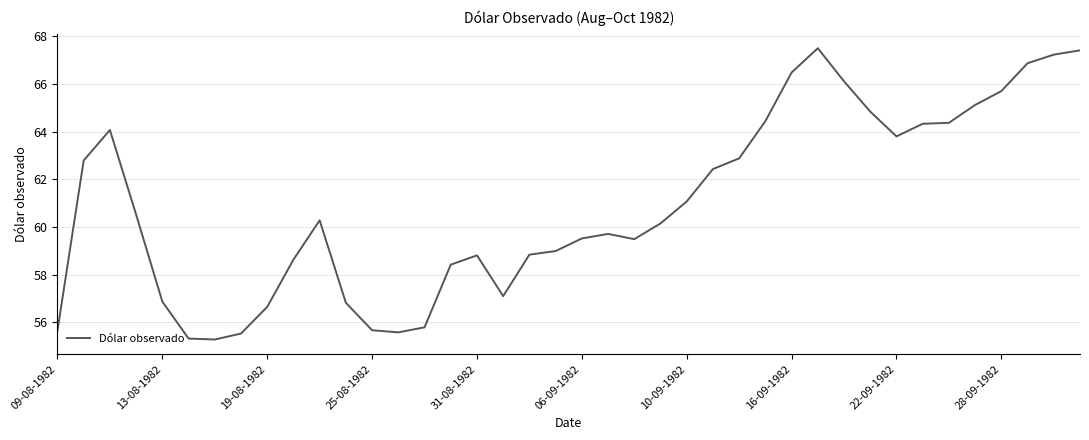

What is the minimum value shown in the chart?

55.3